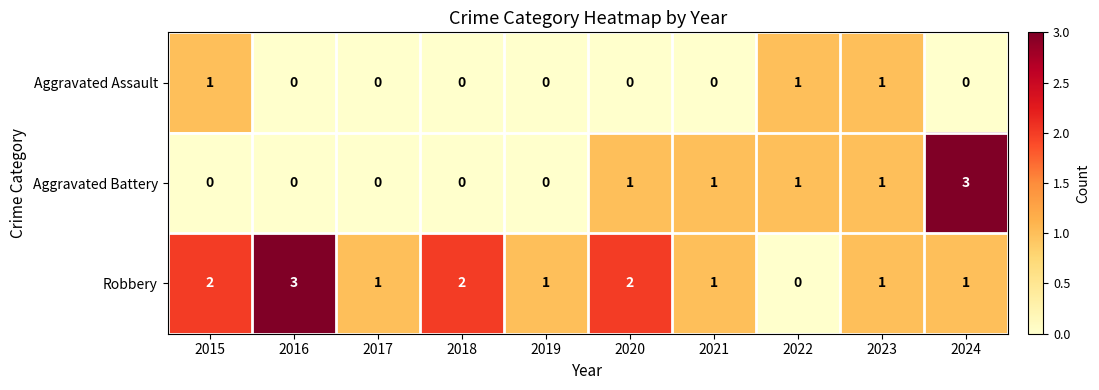

True or false: Aggravated Battery has a value of -1 at 2019.

False